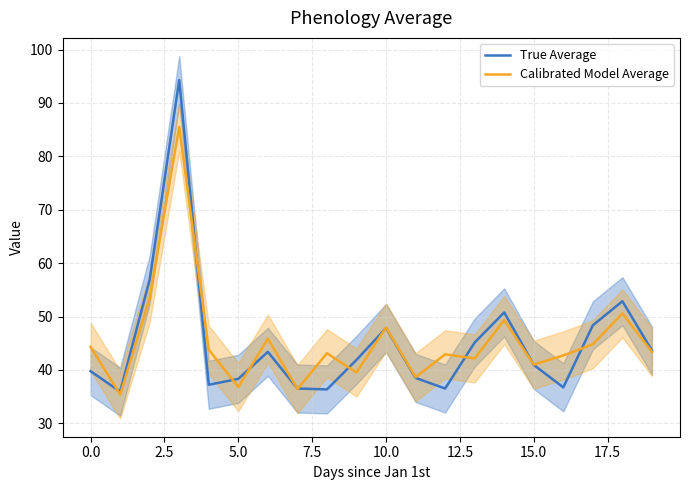

What is the maximum value for True Average?

94.3